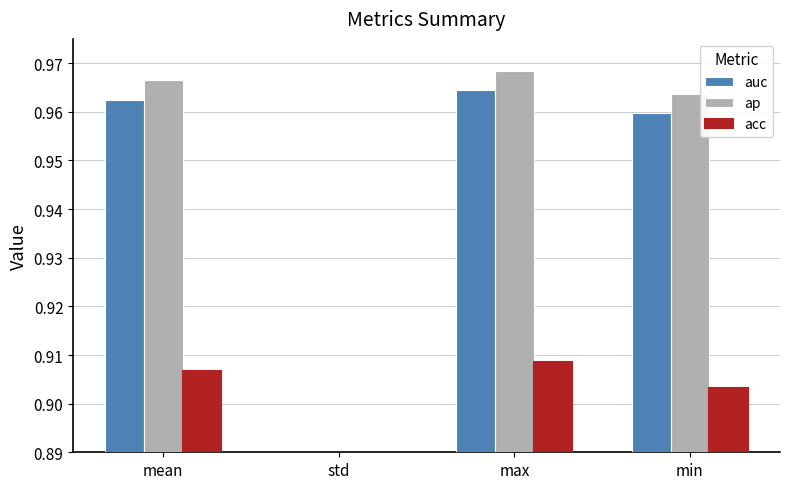

Where is acc nearest to the value 0?

std